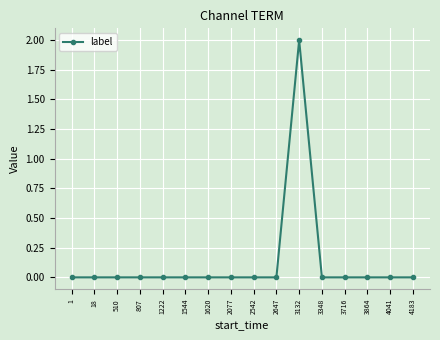

Reading right to left, list all the values displayed in this chart.

4183=0	4041=0	3864=0	3716=0	3348=0	3132=2	2647=0	2542=0	2077=0	1620=0	1544=0	1222=0	807=0	510=0	18=0	1=0